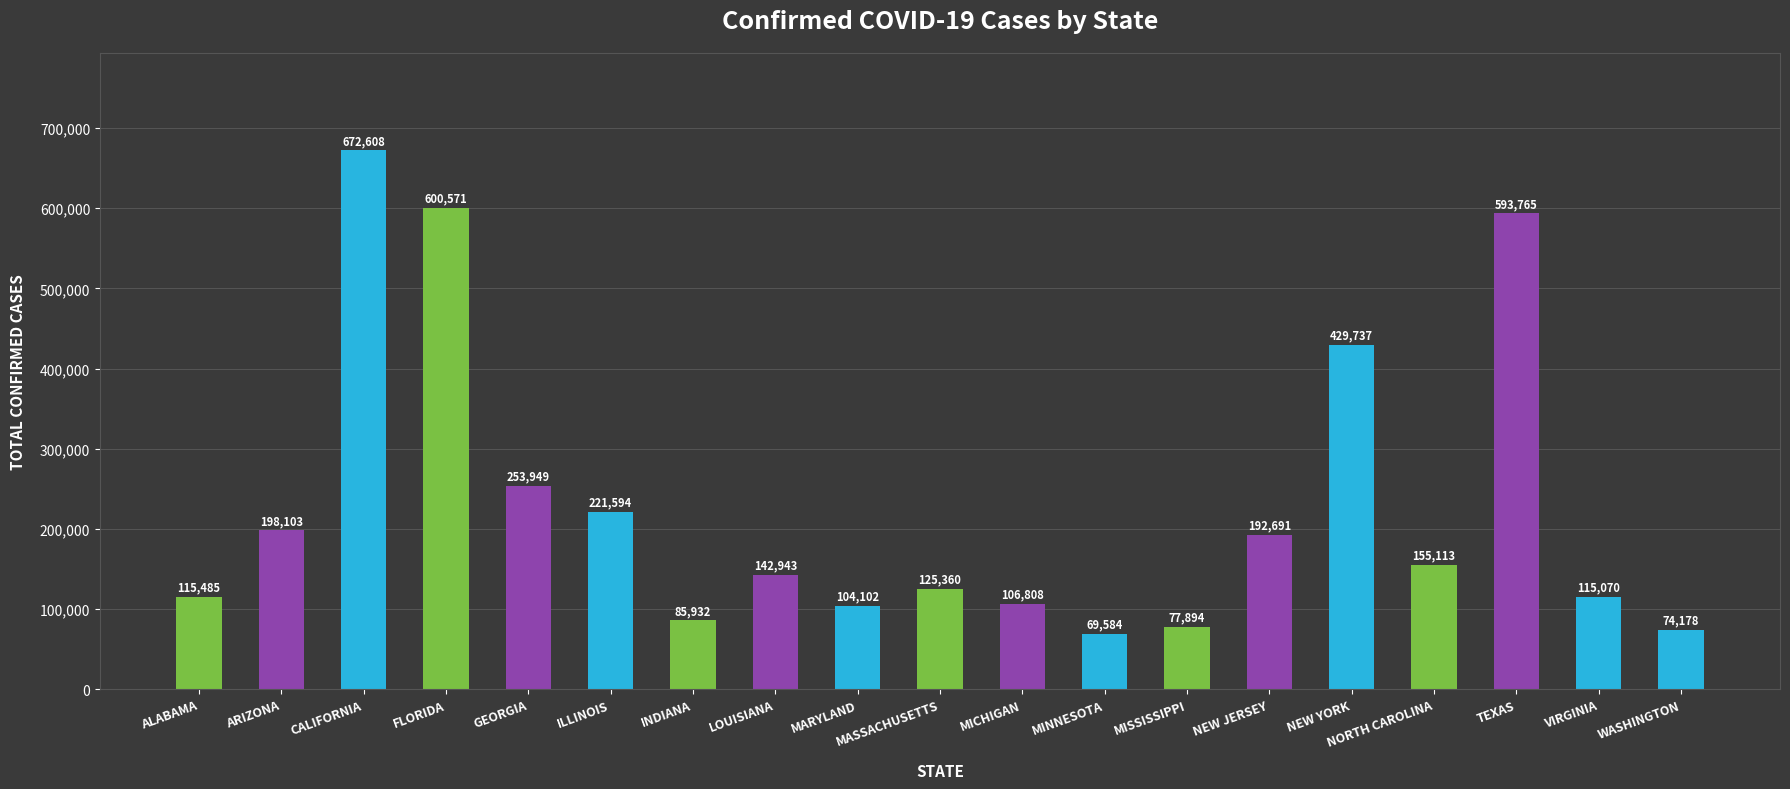

How many categories are shown in the chart?

19